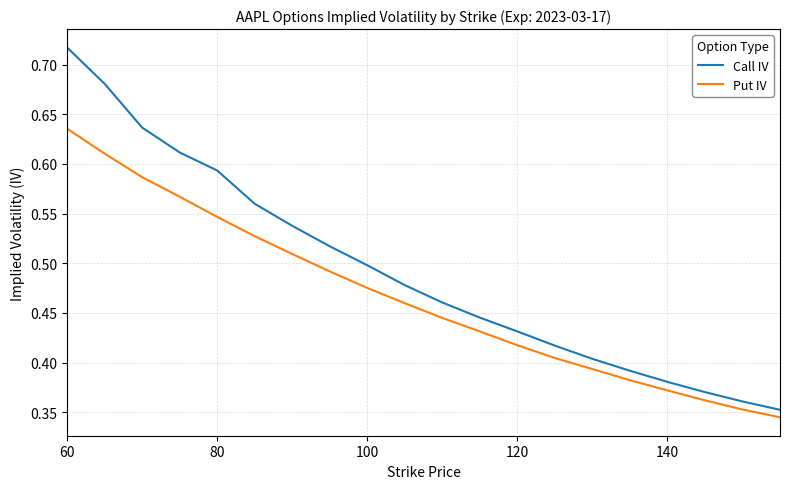

True or false: Call IV and Put IV intersect in this chart.

False